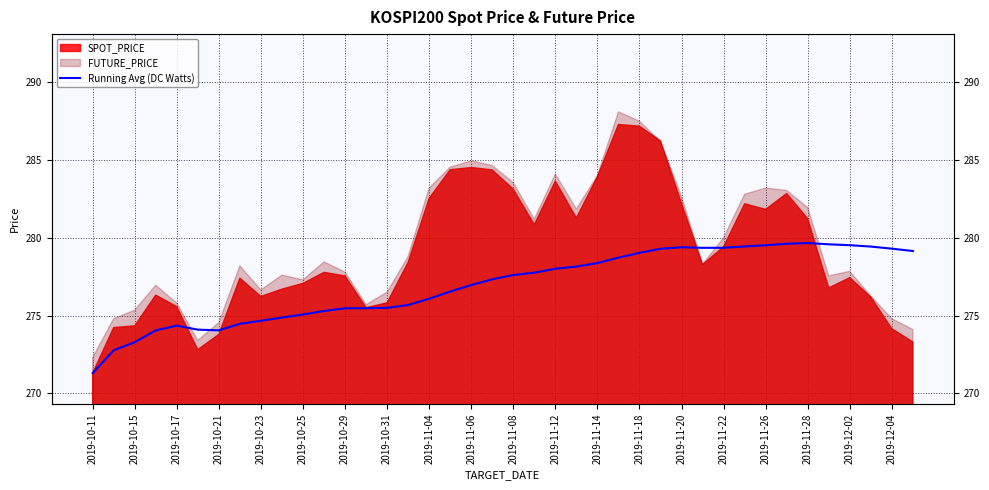

Reading right to left, list all the values displayed in this chart.

279.2	279.3	279.4	279.5	279.6	279.7	279.6	279.5	279.4	279.4	279.4	279.4	279.3	279.0	278.7	278.4	278.1	278.0	277.8	277.6	277.3	277.0	276.5	276.1	275.7	275.5	275.5	275.5	275.3	275.1	274.9	274.7	274.5	274.1	274.1	274.4	274.0	273.3	272.8	271.3